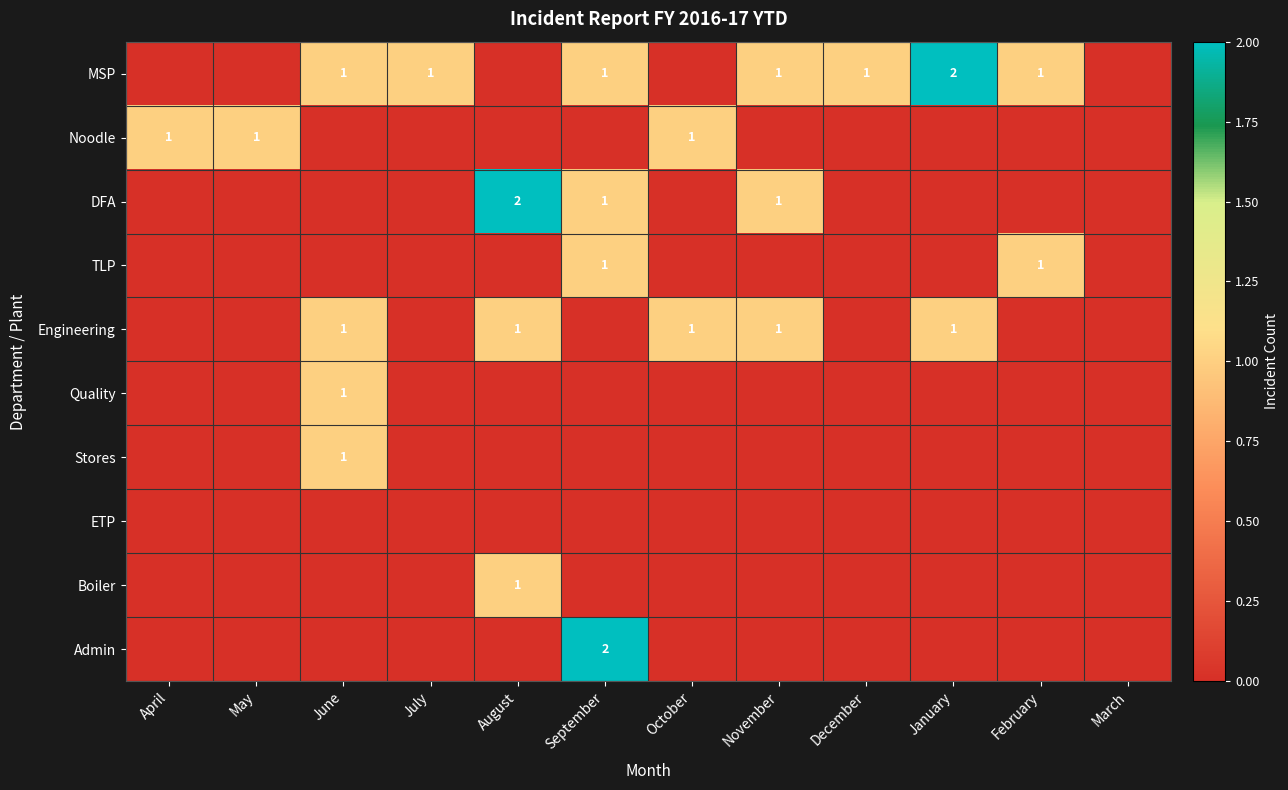

The value of DFA at September is 1. True or false?

True